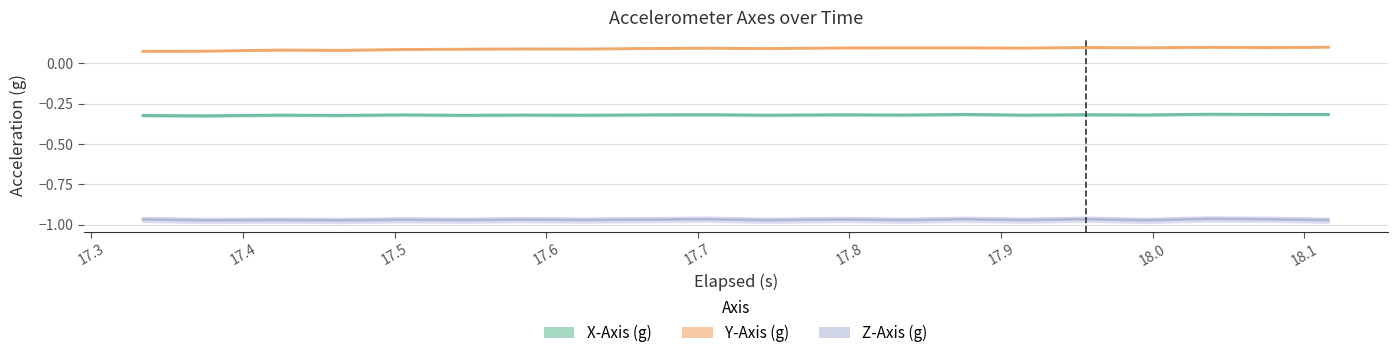

Which series has the largest total across all categories?

Y-Axis (g)